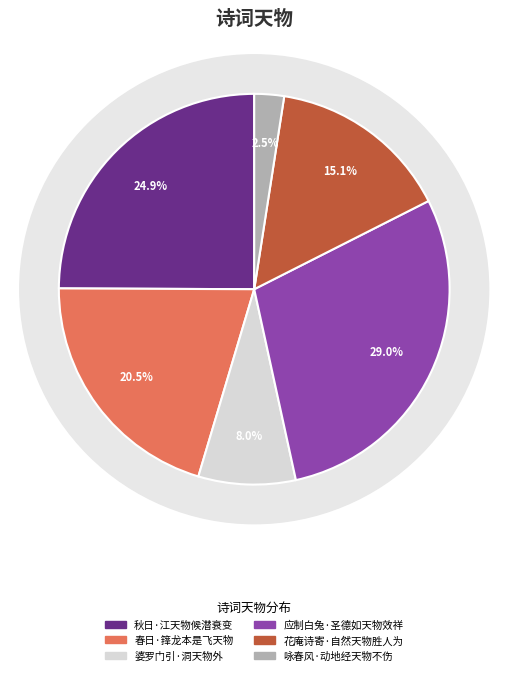

To the nearest percent, what percentage of the pie is 春日·箨龙本是飞天物?

20%